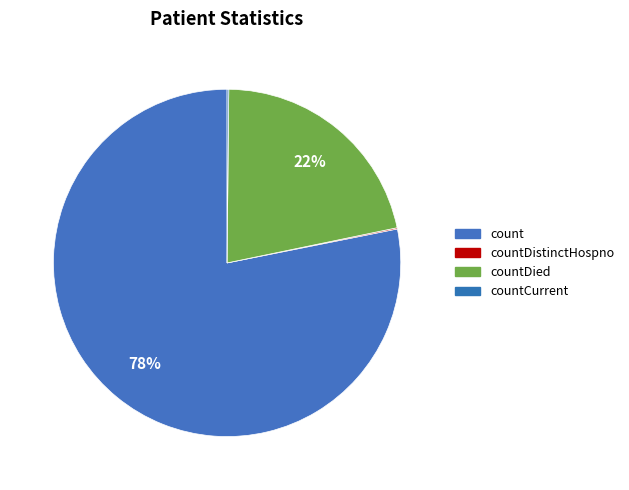

The countCurrent slice represents 0% of the pie. True or false?

True